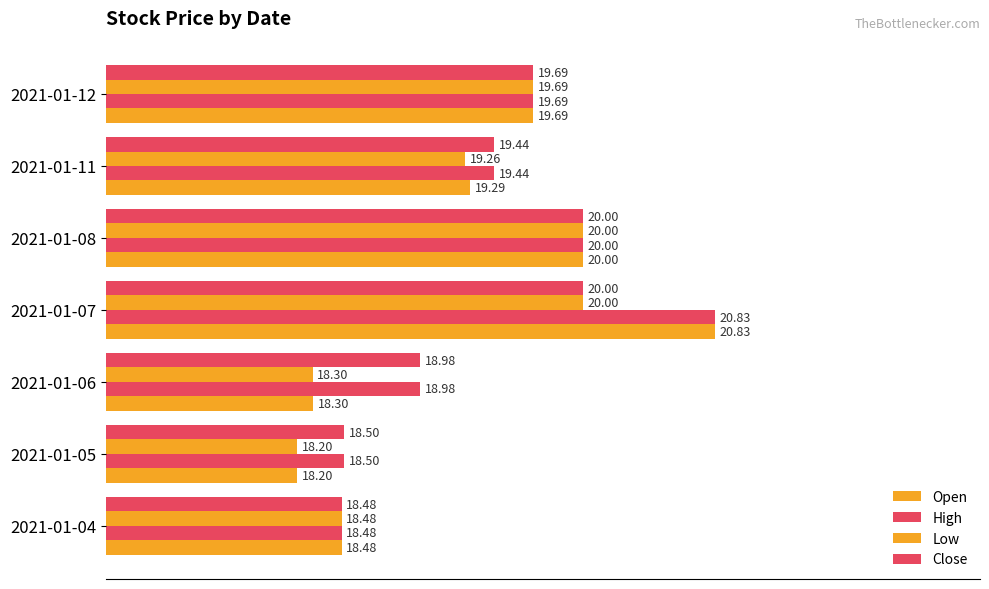

How many values in the Low series are below 19?

3